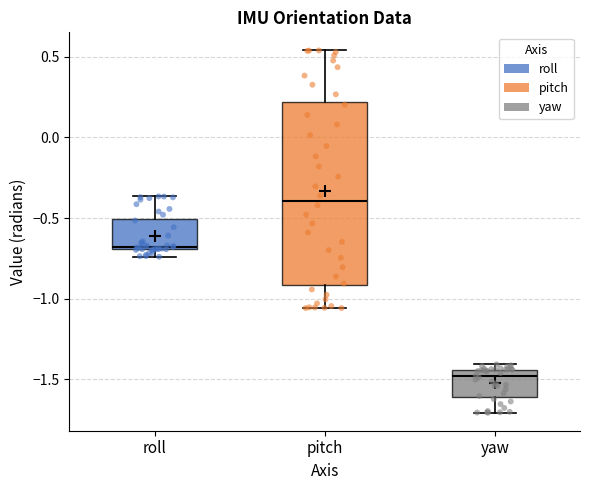

Comparing the boxes themselves (not the whiskers), which one is the tallest?

pitch